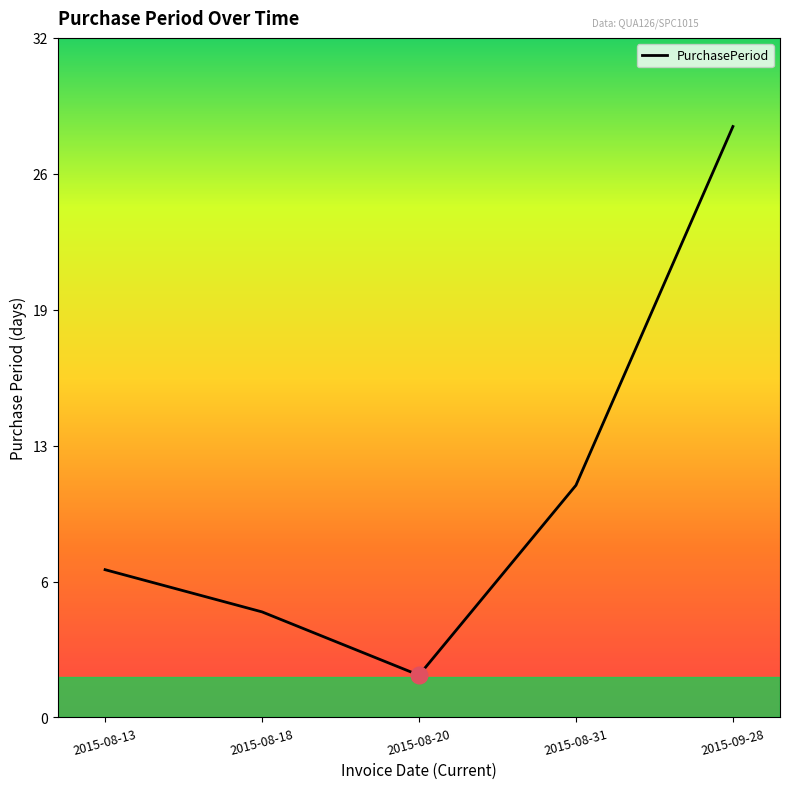

Is this an area chart (filled region under the line)?

No